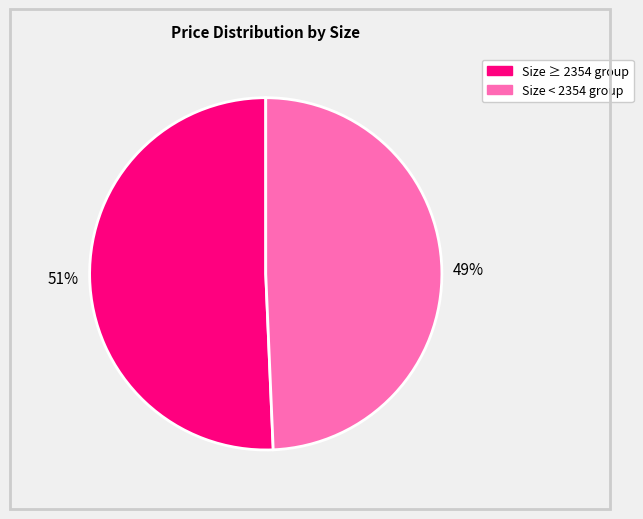

Is there a majority slice in this chart?

Yes